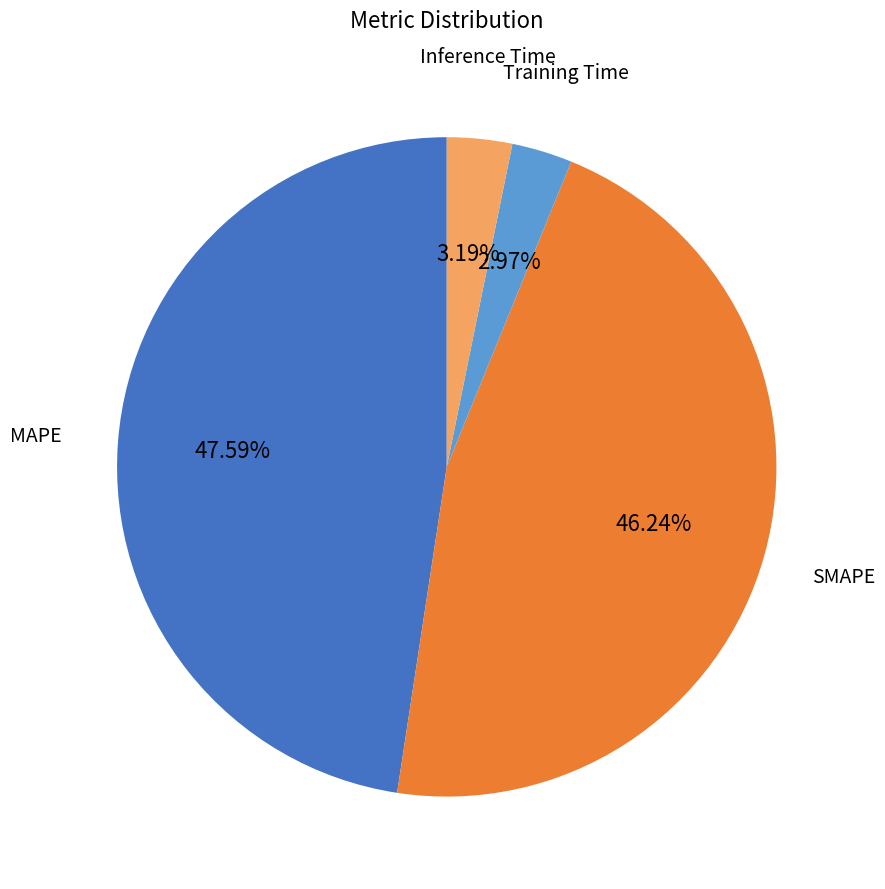

Is it true that MAPE is 36% of the pie?

False